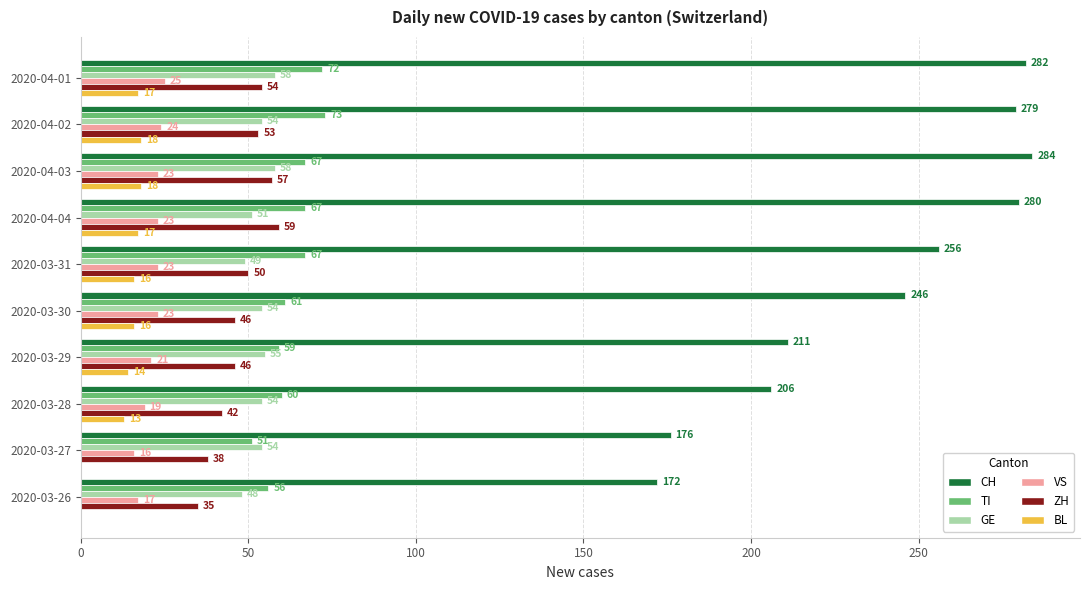

The TI series shows 25 at 2020-03-28. True or false?

False